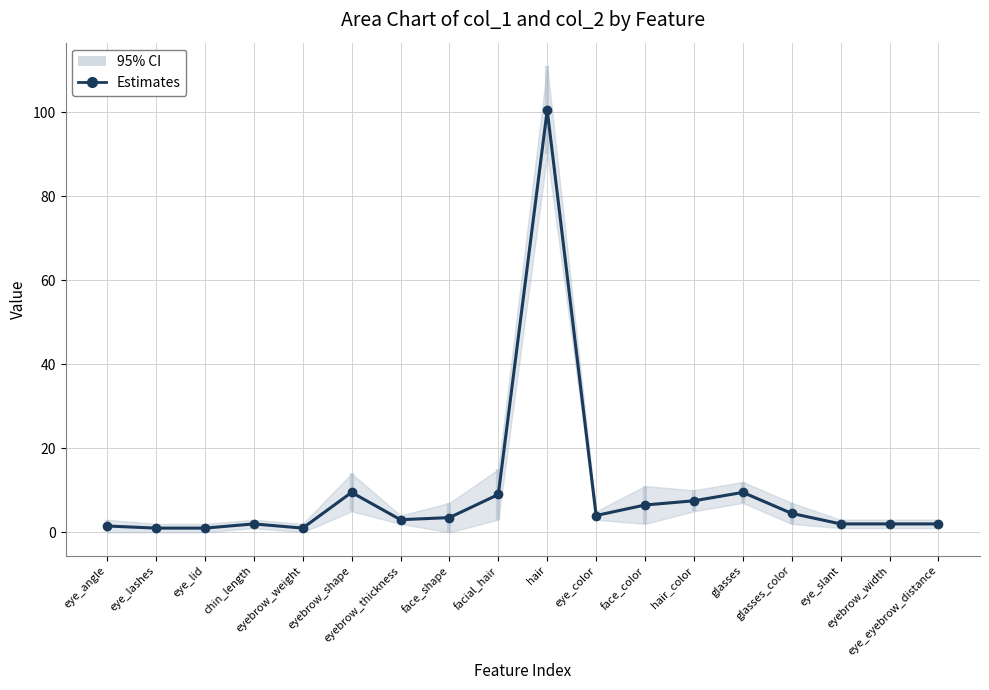

Where is the data nearest to the value 50?

eyebrow_shape